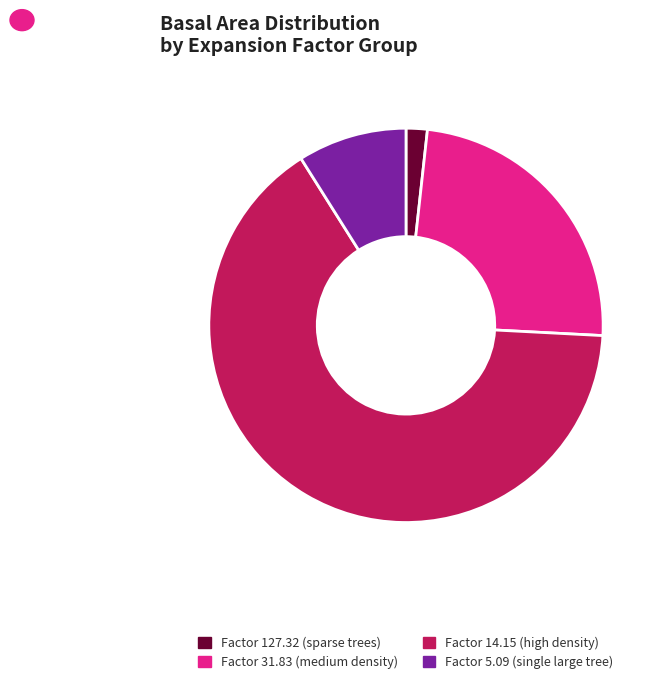

Approximately how many times larger is the value at Factor 14.15 (high density) compared to Factor 5.09 (single large tree)?

7.3